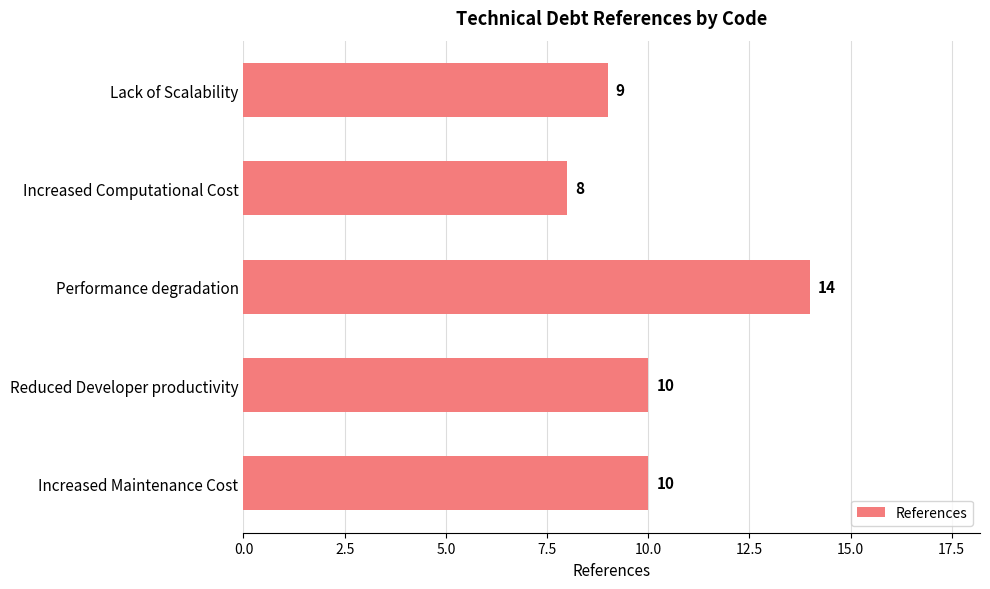

What is the sum of all values?

51